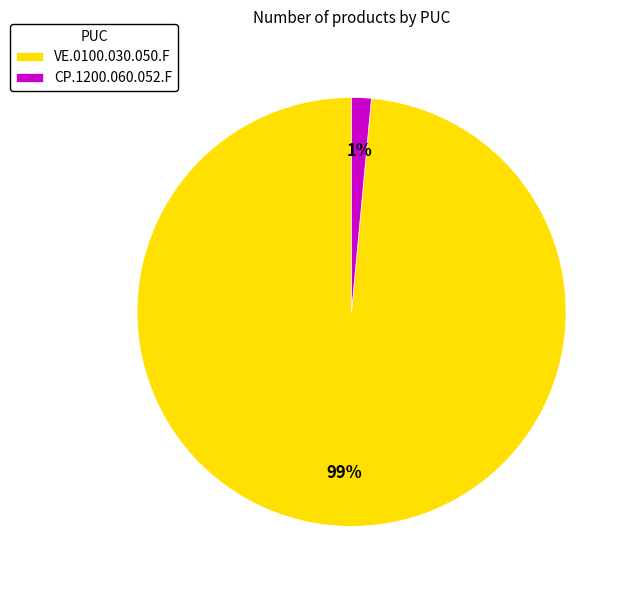

Count the number of slices in the pie.

2